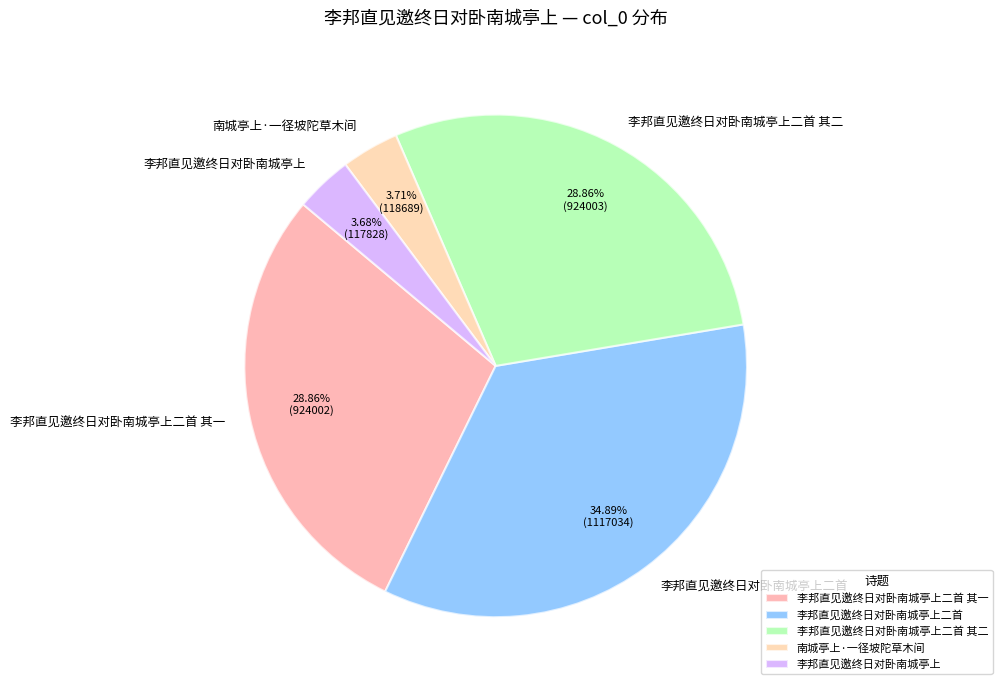

To the nearest percent, what is the difference between the largest and smallest slice percentages?

31%